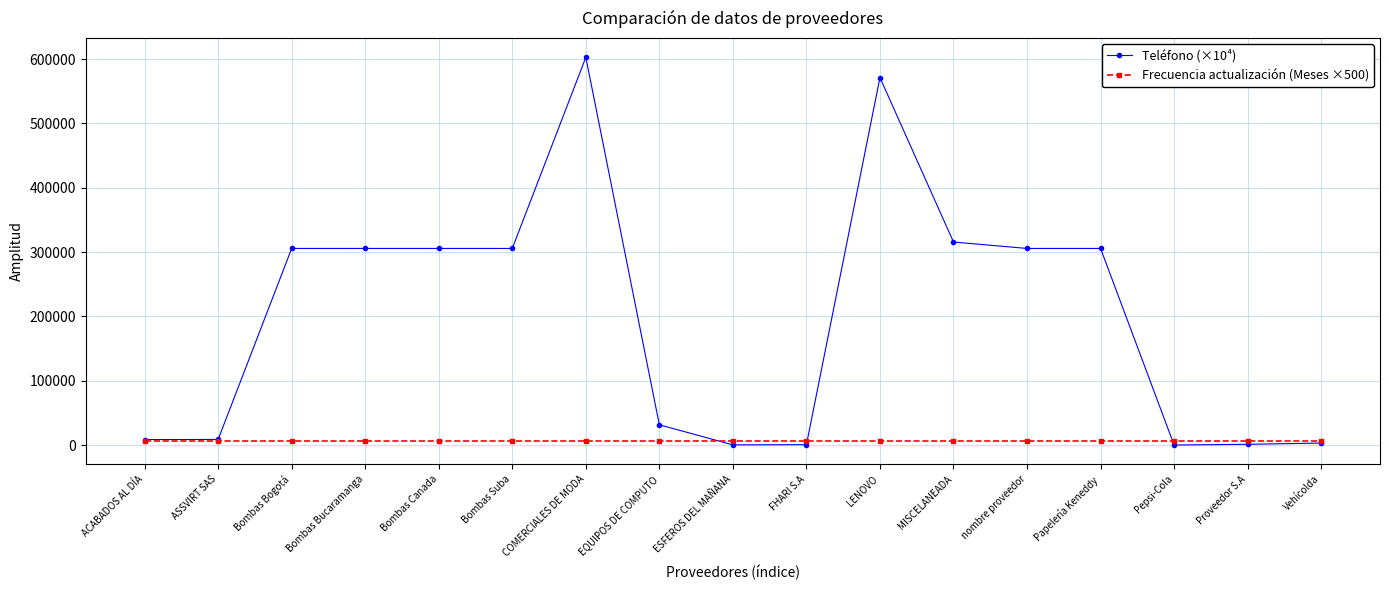

What is the total value across all series at ESFEROS DEL MAÑANA?

6362.5